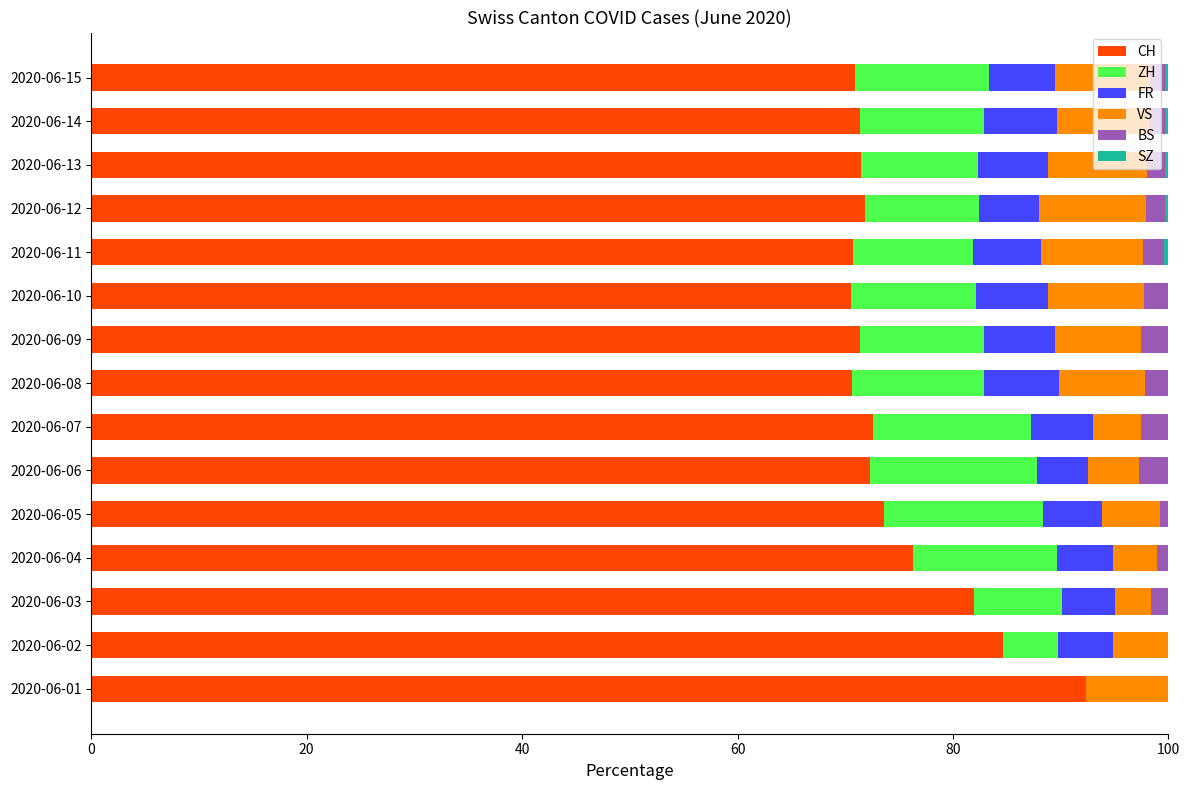

Which category has the highest value in the CH series?

2020-06-01